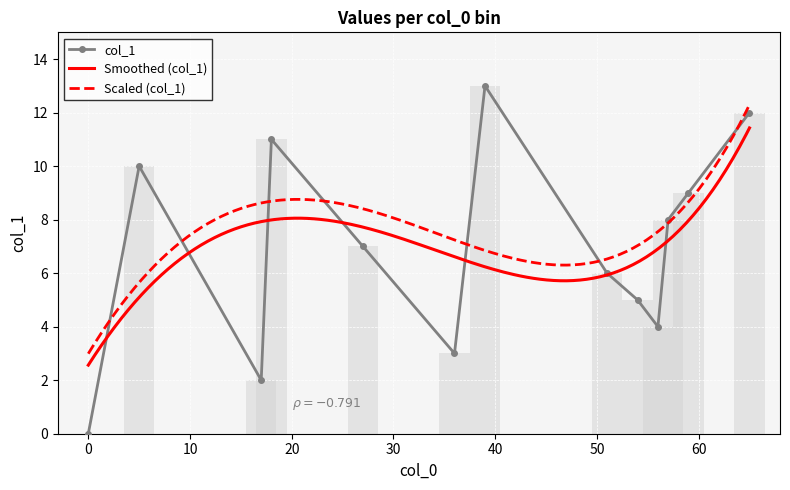

How many bars are there in total?

13